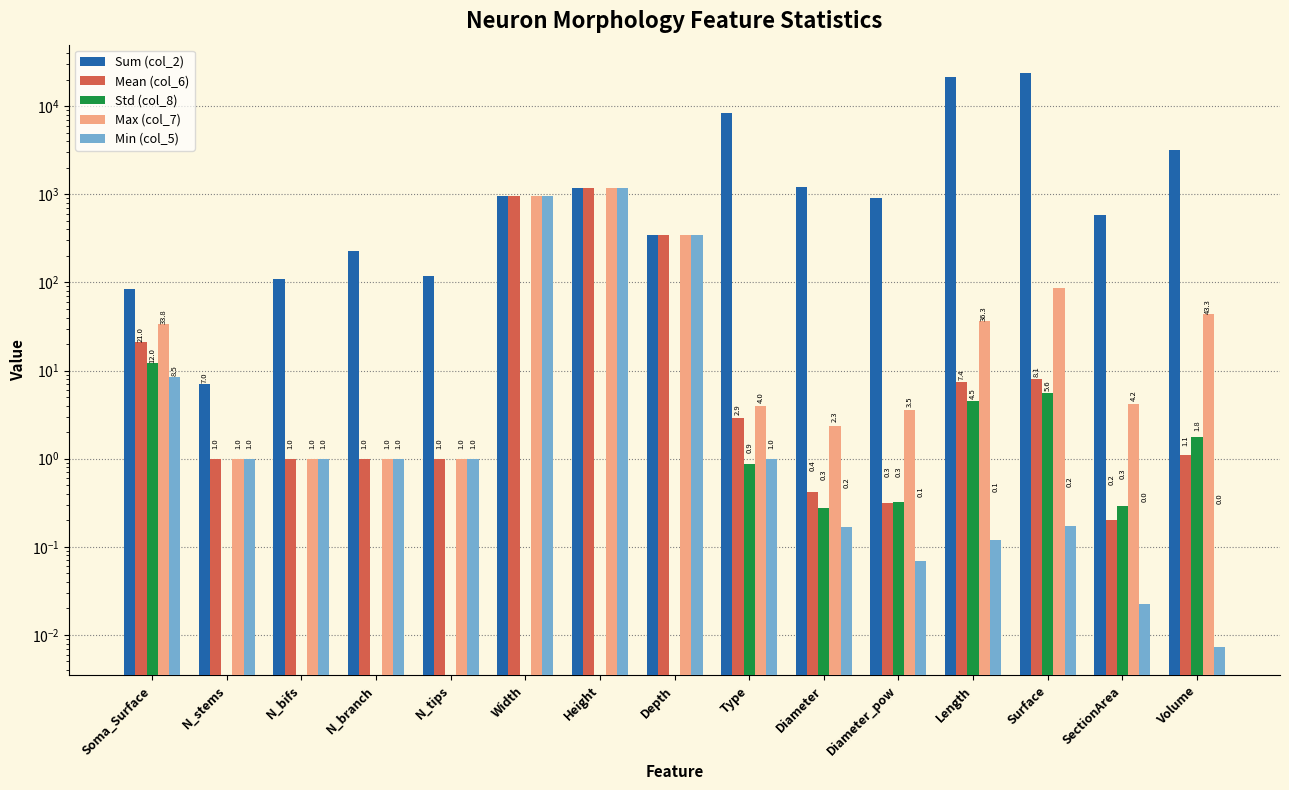

How many bars are there in total?

75